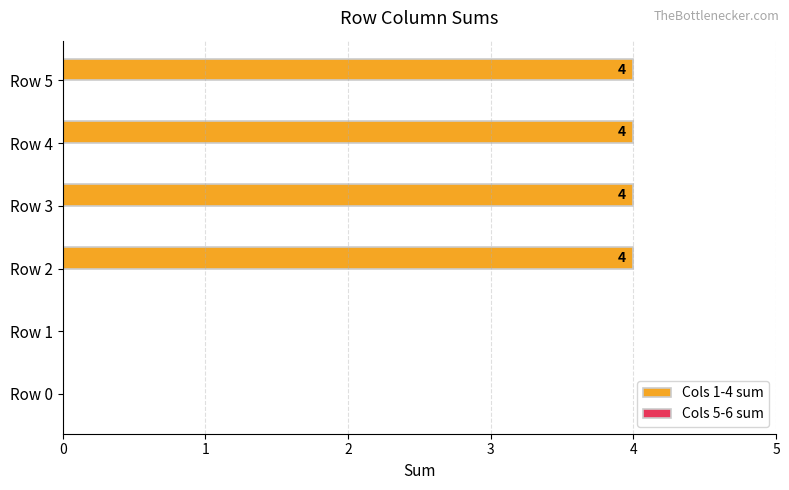

Which has a higher value, Row 0 or Row 3?

Row 3